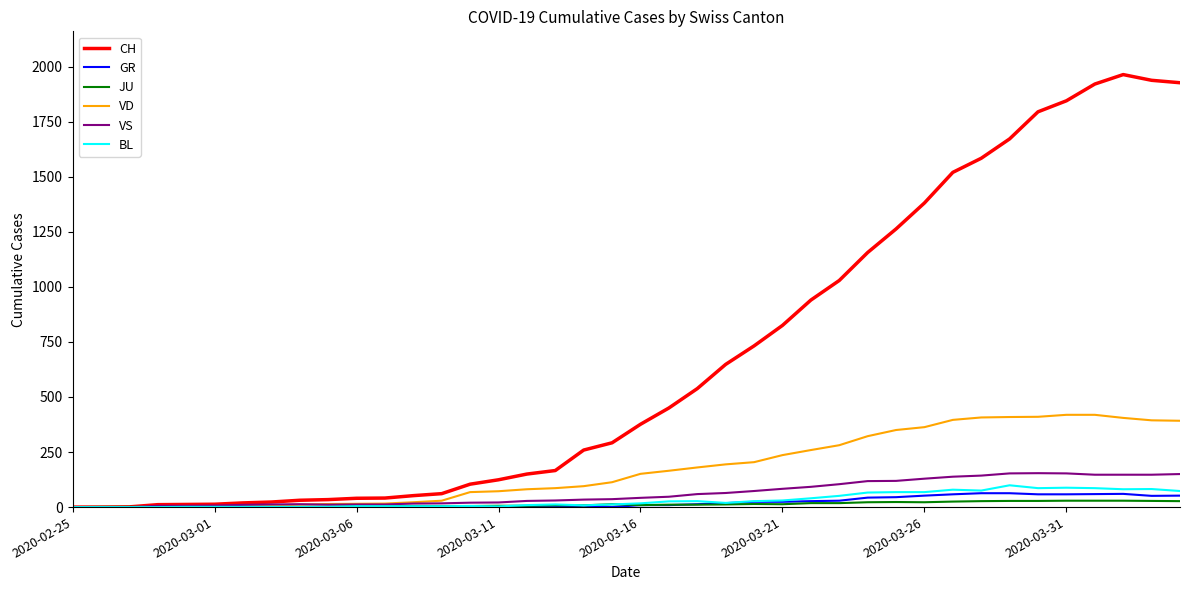

Which series has the largest total across all categories?

CH